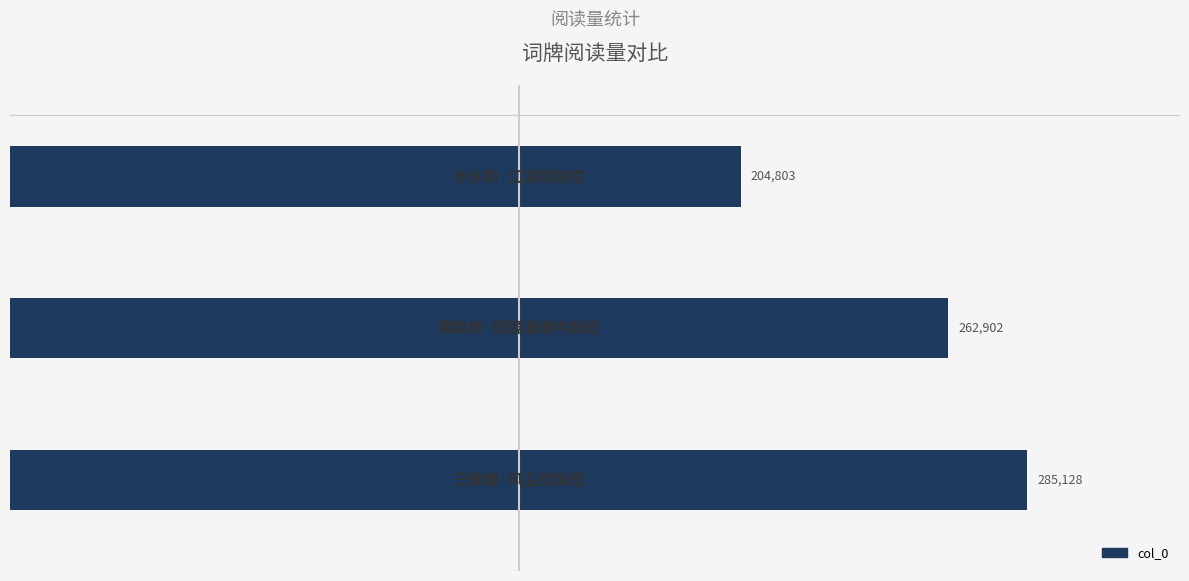

What is the average value?

250944